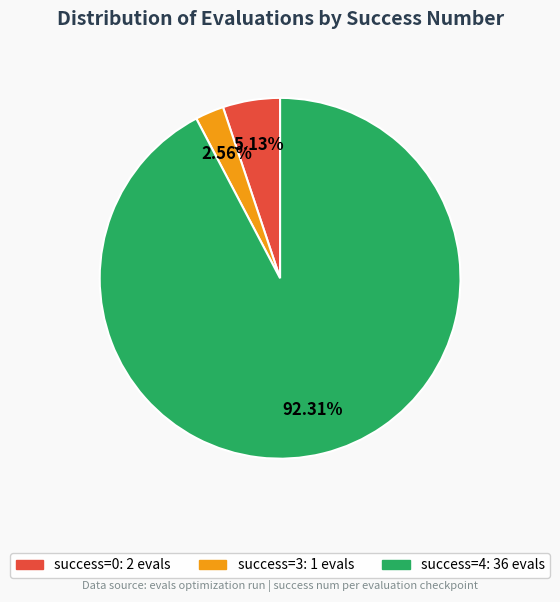

Is there a majority slice in this chart?

Yes